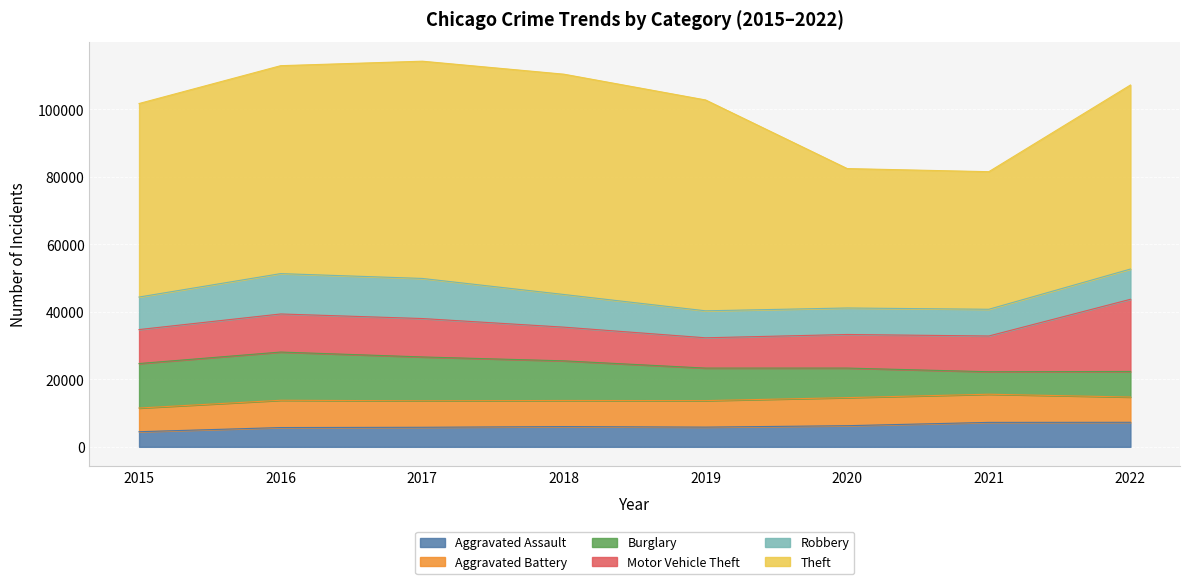

How many lines are shown in the chart?

6